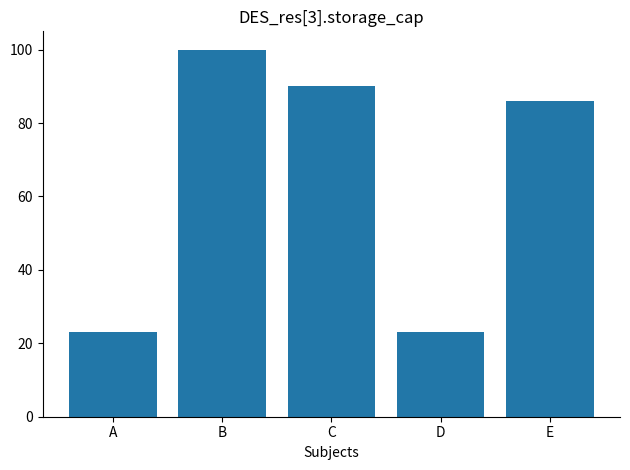

What is the maximum value shown in the chart?

100.0